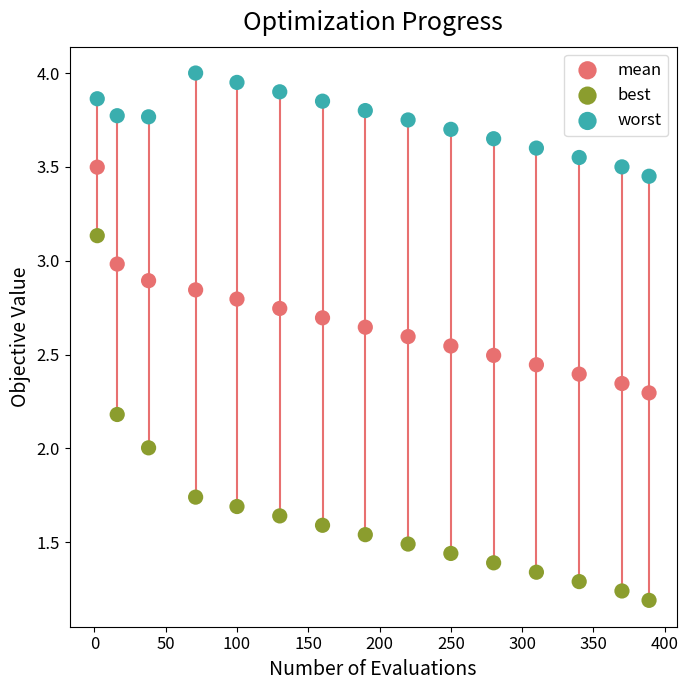

Across all data points, what is the range of X values (max minus min)?

387.0